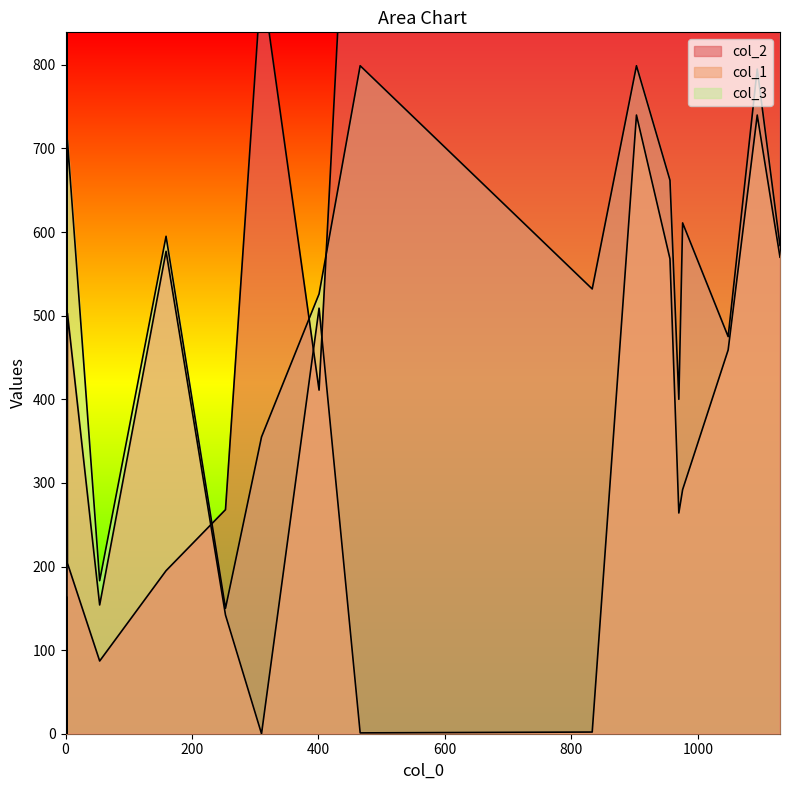

What are all the series names shown in the legend?

col_2, col_1, col_3